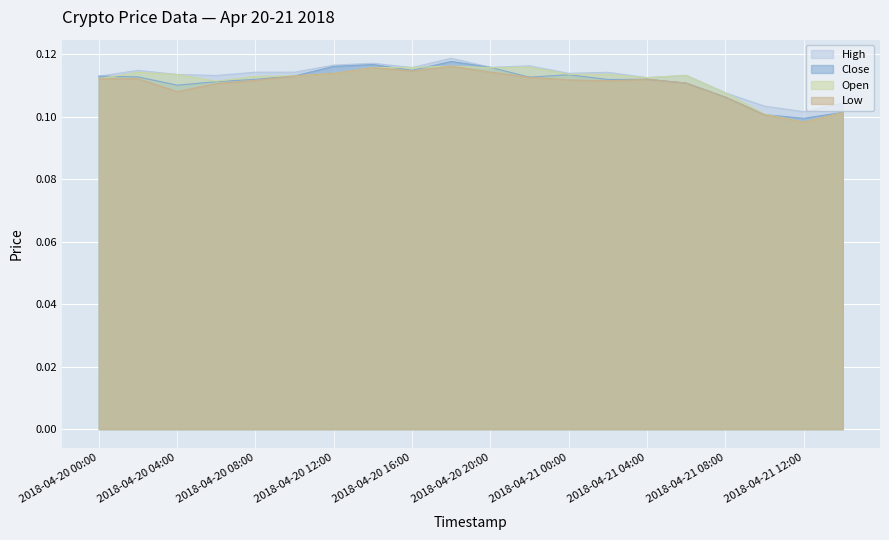

Which series changed the most between 2018-04-20 20:00 and 2018-04-21 04:00?

Close